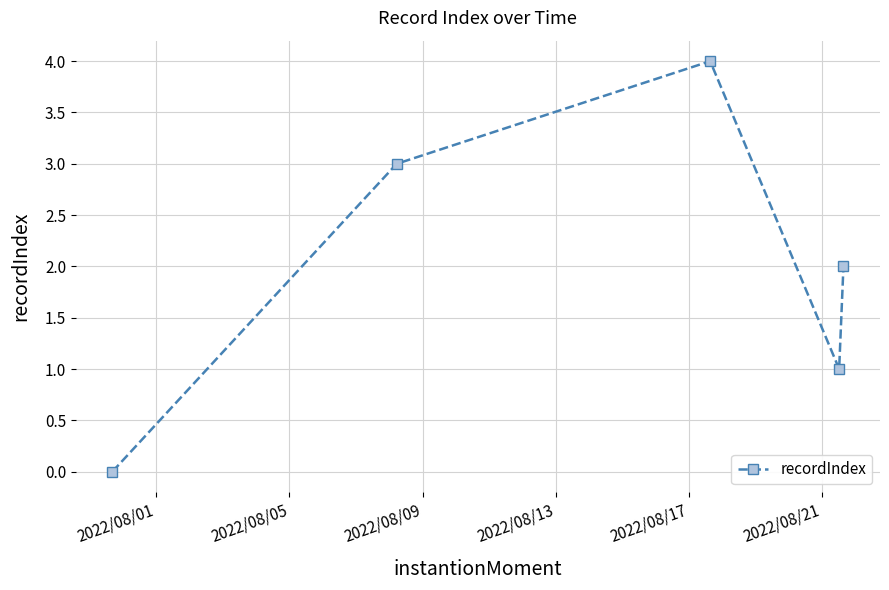

Reading left to right, list all the values displayed in this chart.

0	3	4	1	2